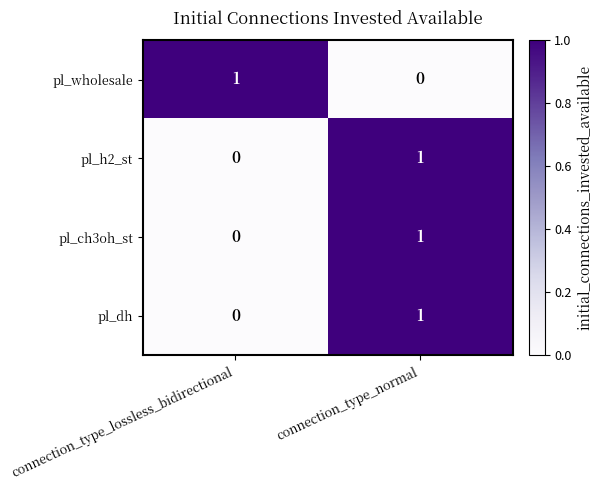

What is the total value across all series at connection_type_normal?

3